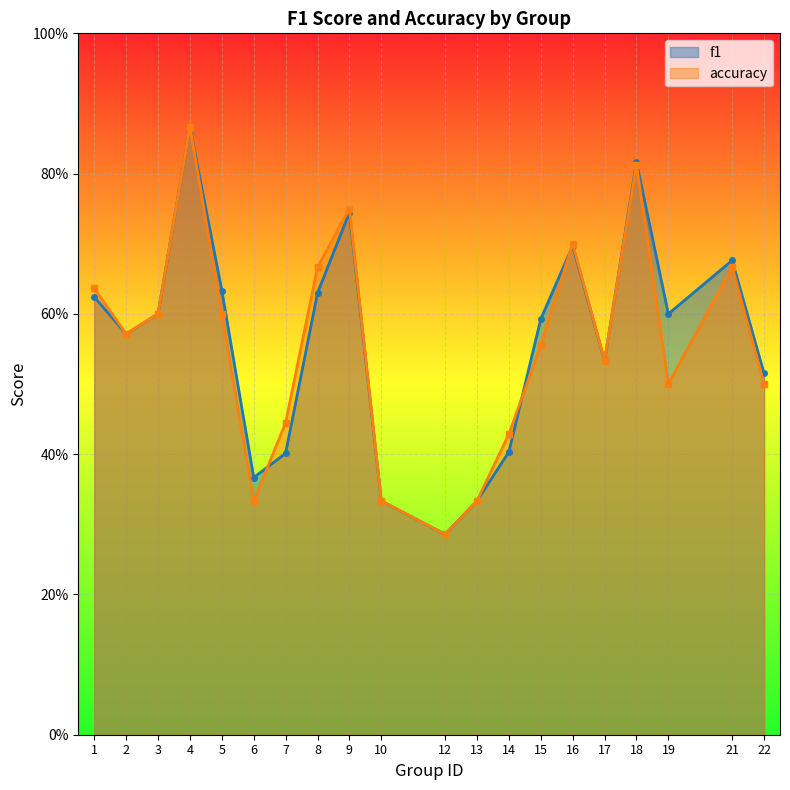

How many series are shown in this chart?

2